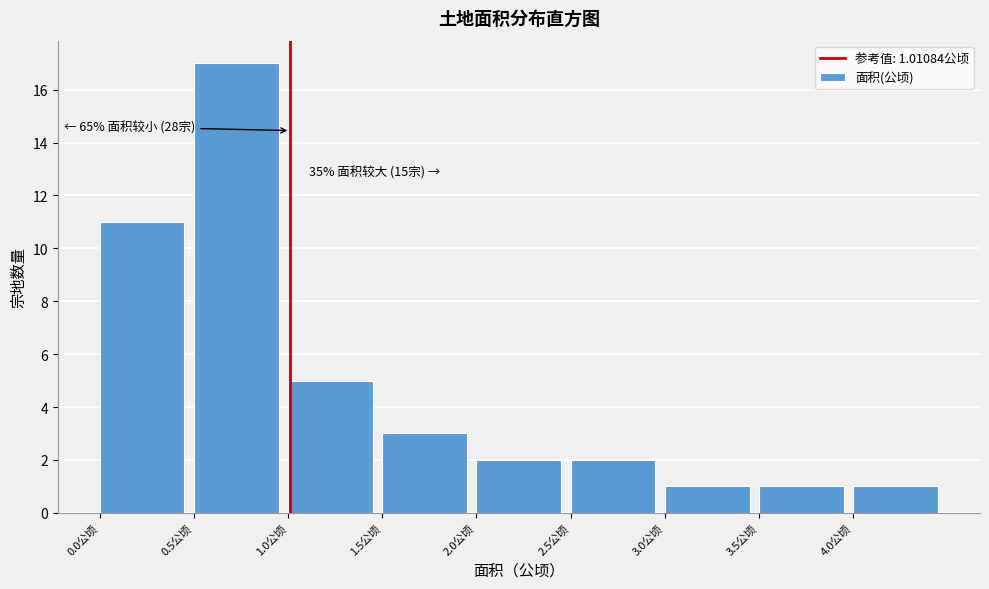

Which range on the x-axis has the tallest bar?

0.5 to 1.0